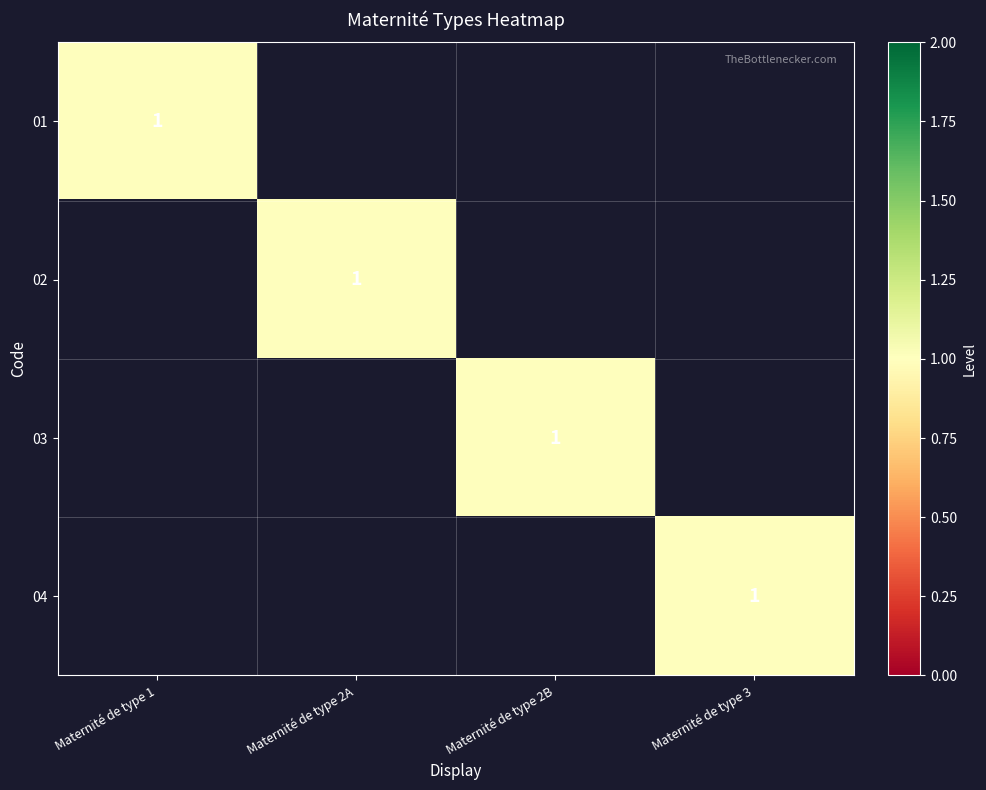

At how many categories does at least one series exceed 0?

4